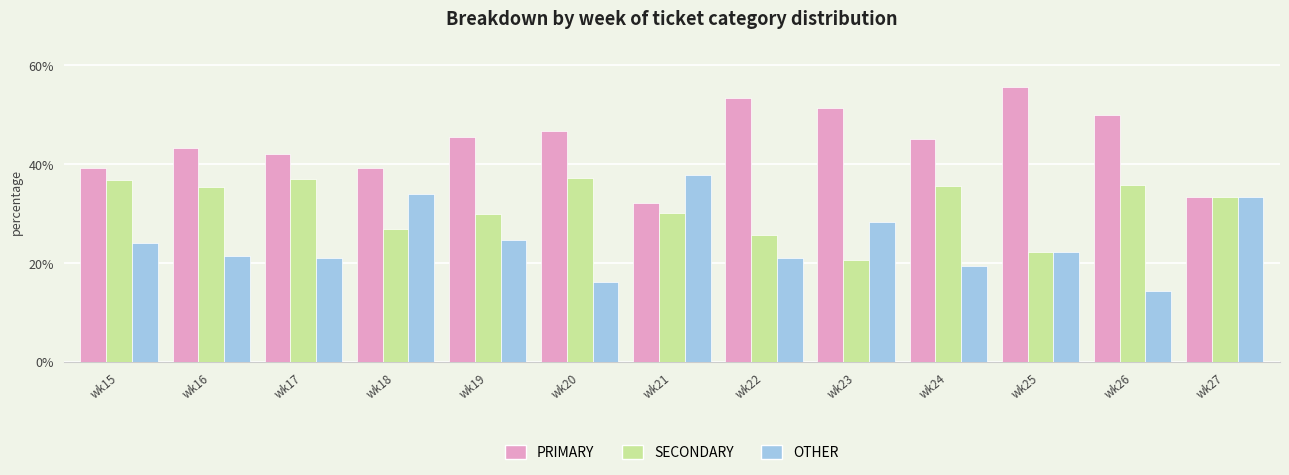

What are all the series names shown in the legend?

PRIMARY, SECONDARY, OTHER